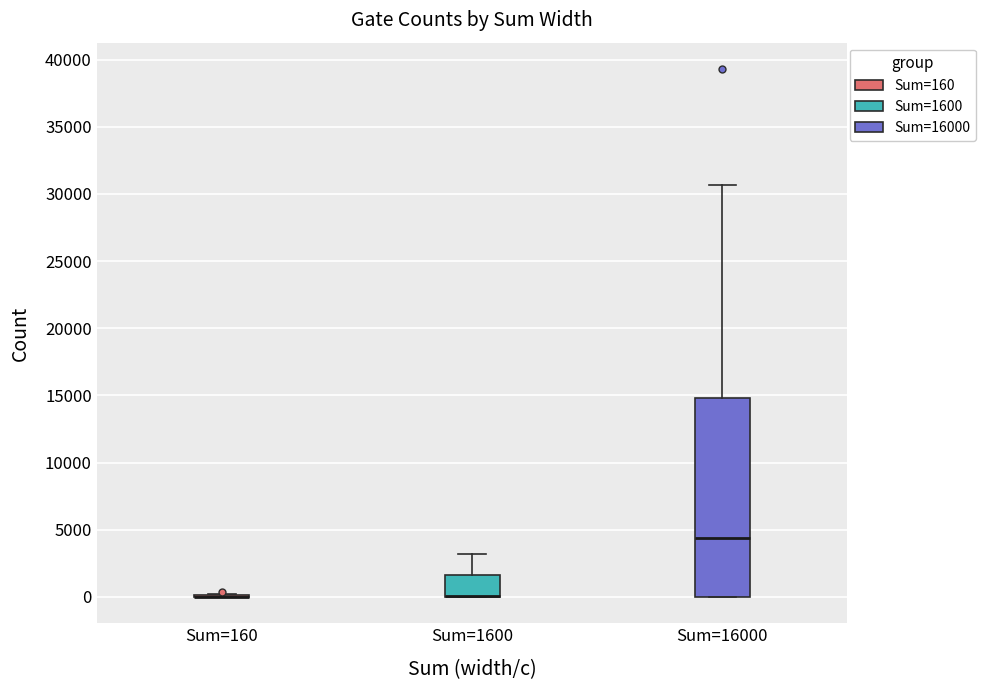

Reading left to right, read every box against the y-axis: the position of its median line, the range the box covers, and the ends of its whiskers. The values are not printed on the chart, so give them approximately, as read against the axis.

Sum=160: box collapsed to a line at 0, whiskers 0 to 0
Sum=1600: median 0 (drawn on the box's lower edge), box 0 to 1500, whiskers 0 to 3000
Sum=16000: median 4500, box 0 to 15000, whiskers 0 to 30500